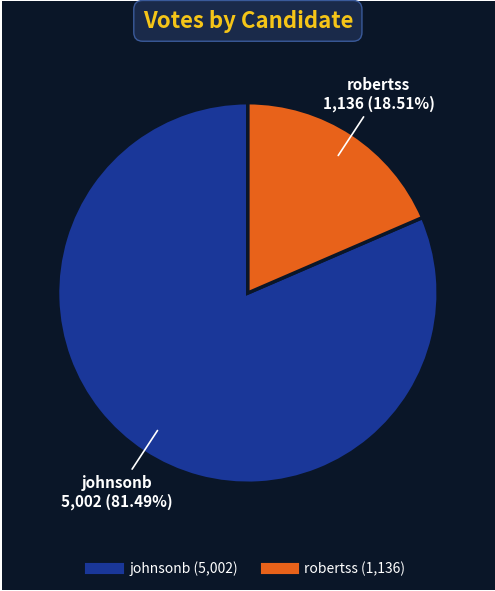

How many slices are in this pie chart?

2